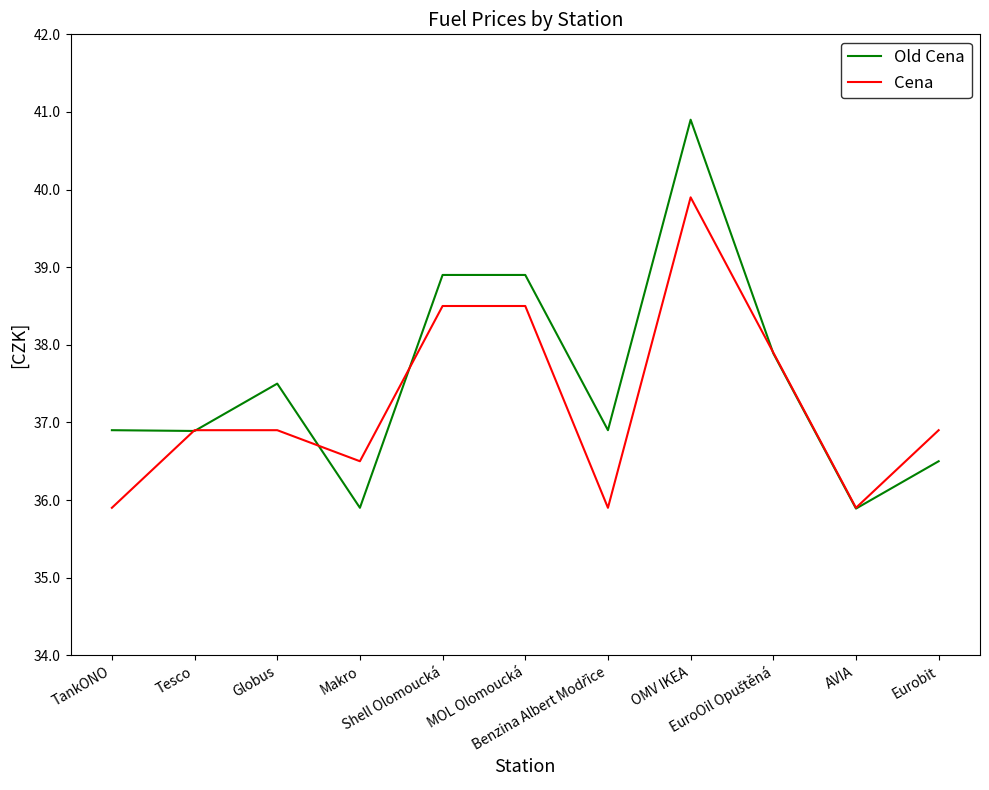

What is the difference between the second highest and minimum values in the Cena series?

2.6